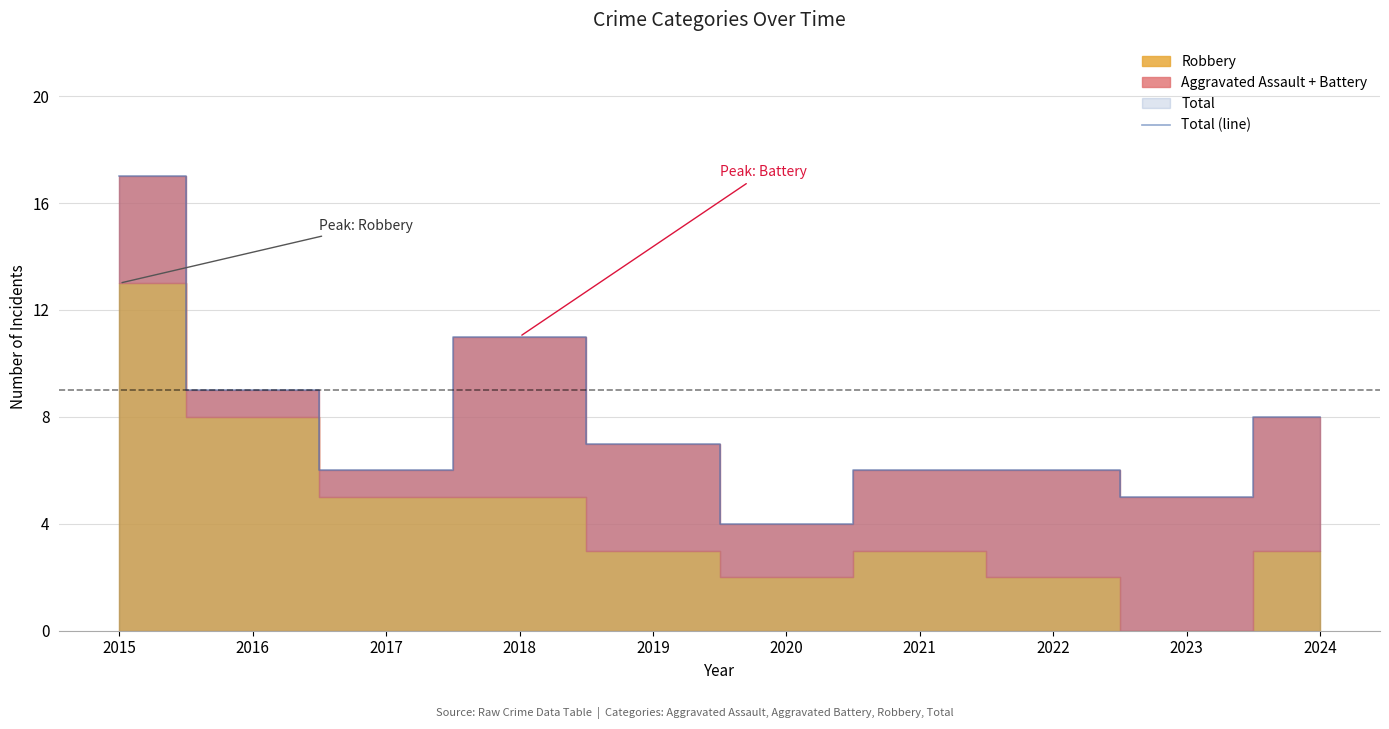

Count the number of values greater than 7.

4